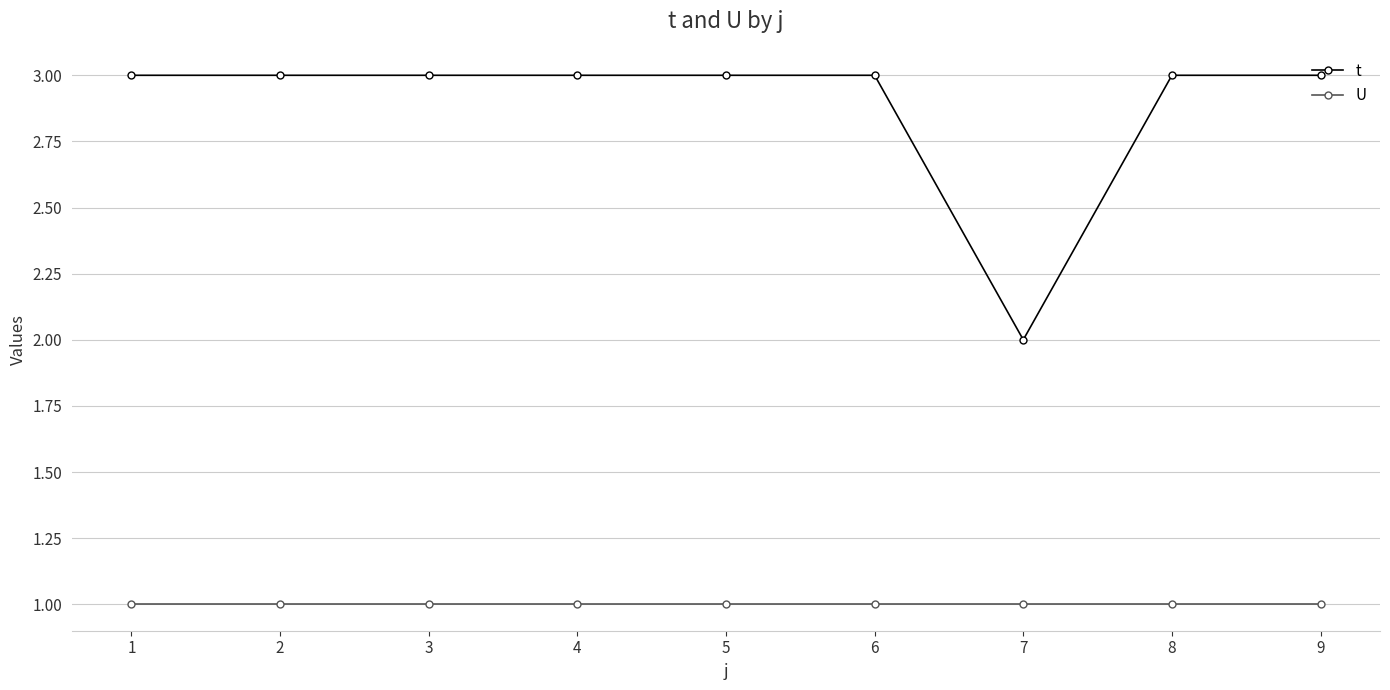

True or false: t has a value of 3 at 9.

True